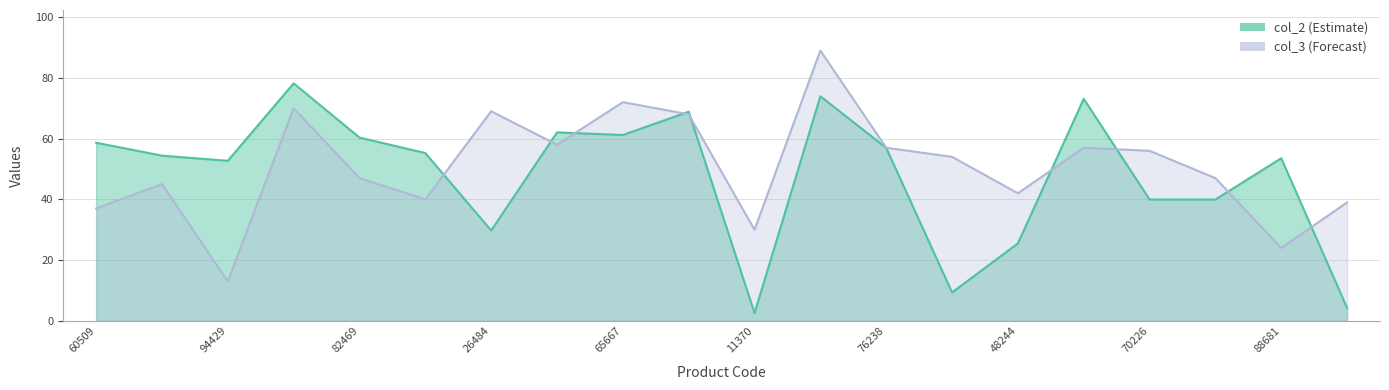

Between which two adjacent categories do col_2 and col_3 first intersect?

93578 and 26484